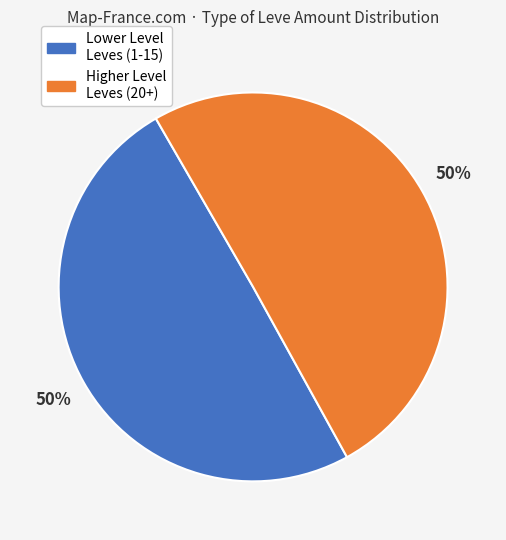

To the nearest percent, what is the average slice percentage?

50%